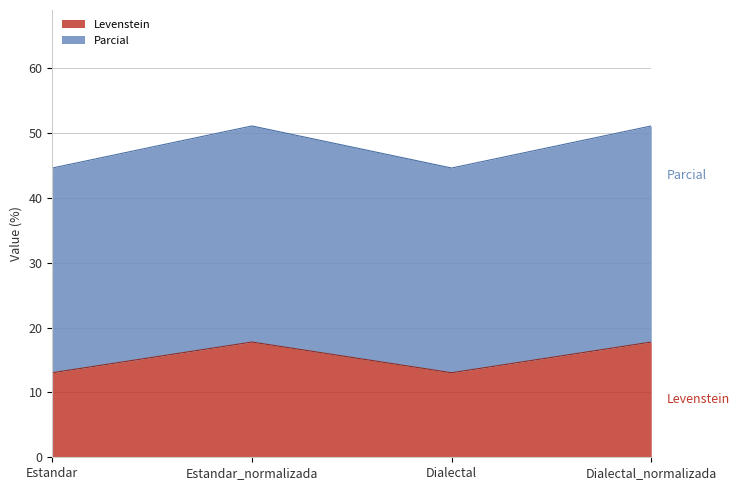

Where is the first local minimum for Parcial?

Dialectal